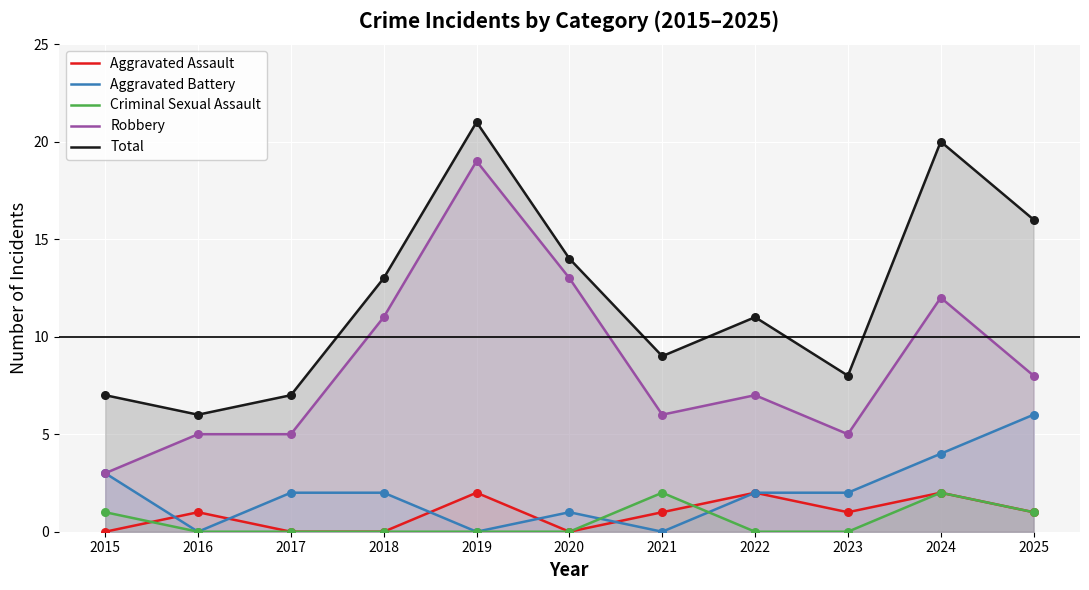

Which series reaches the minimum Y coordinate?

Aggravated Assault